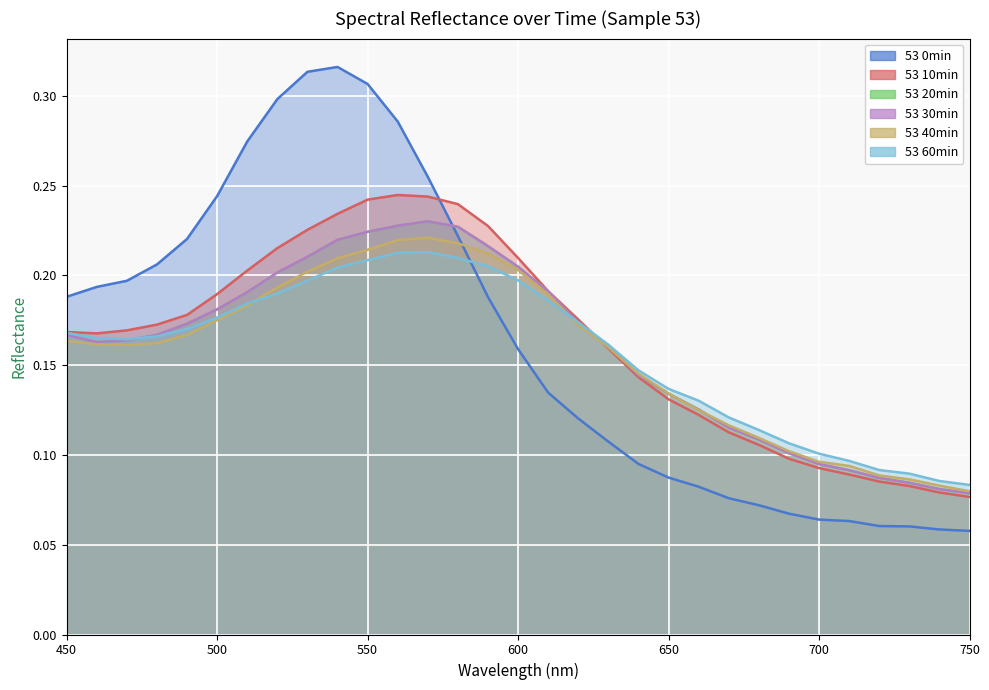

The value of 53 40min at 640 is 0.1. True or false?

True